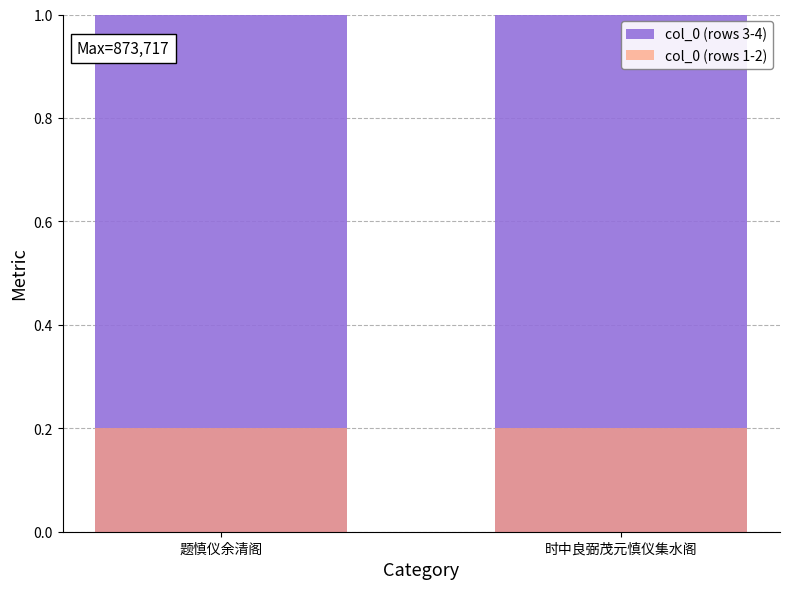

At which label is col_0 (rows 3-4) closest to 0?

题慎仪余清阁